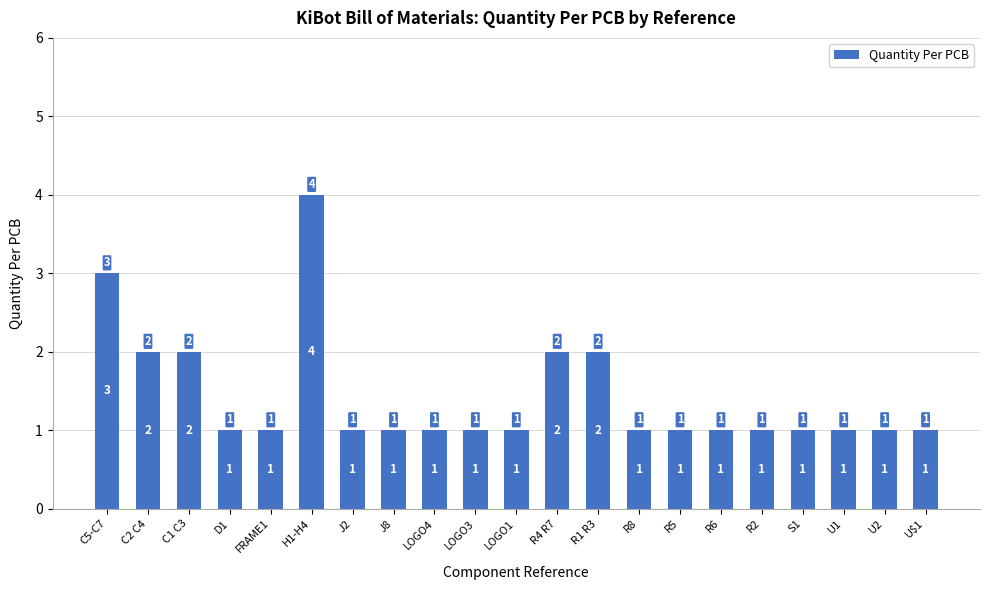

What is the label of the 15th bar from the right?

J2